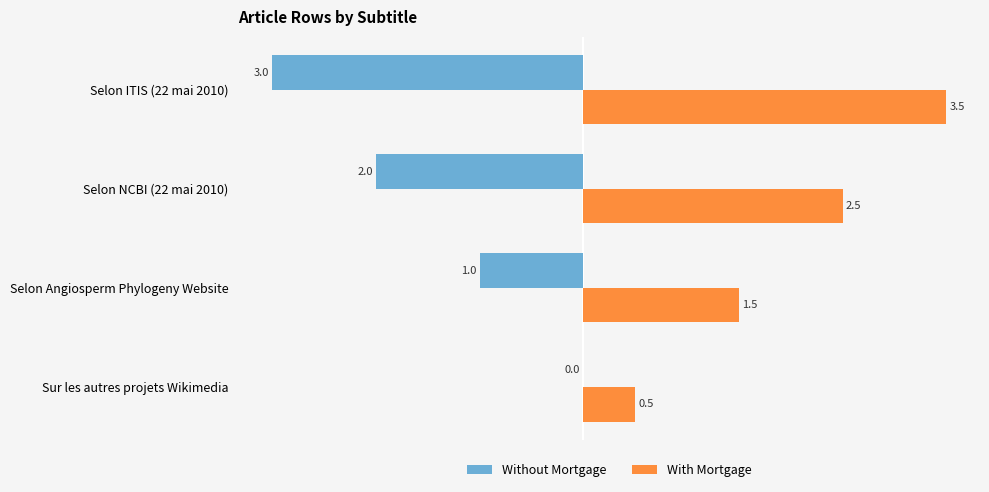

At which category does the chart reach its peak across all series?

Selon ITIS (22 mai 2010)